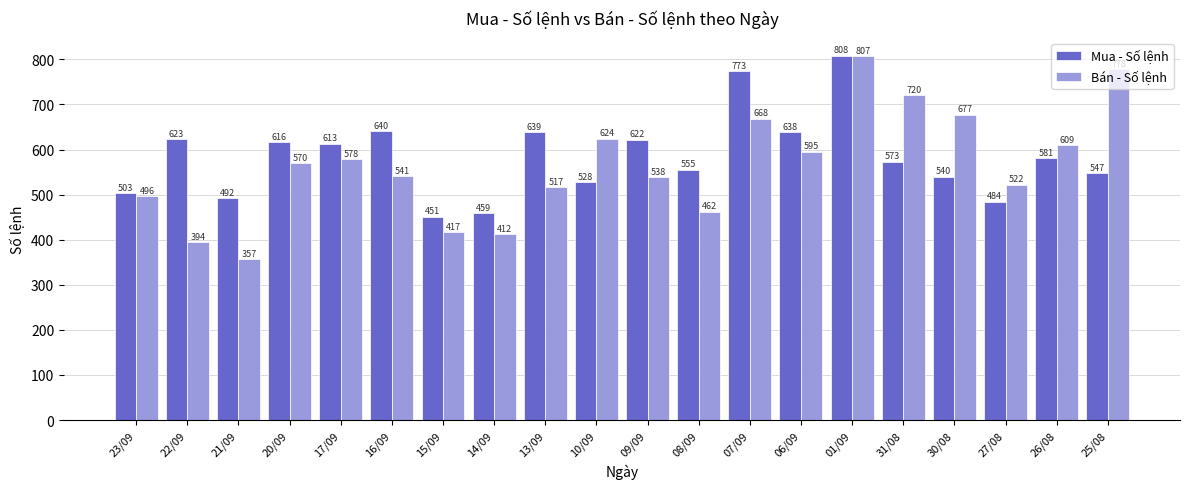

Which category has the highest value in the Bán - Số lệnh series?

01/09